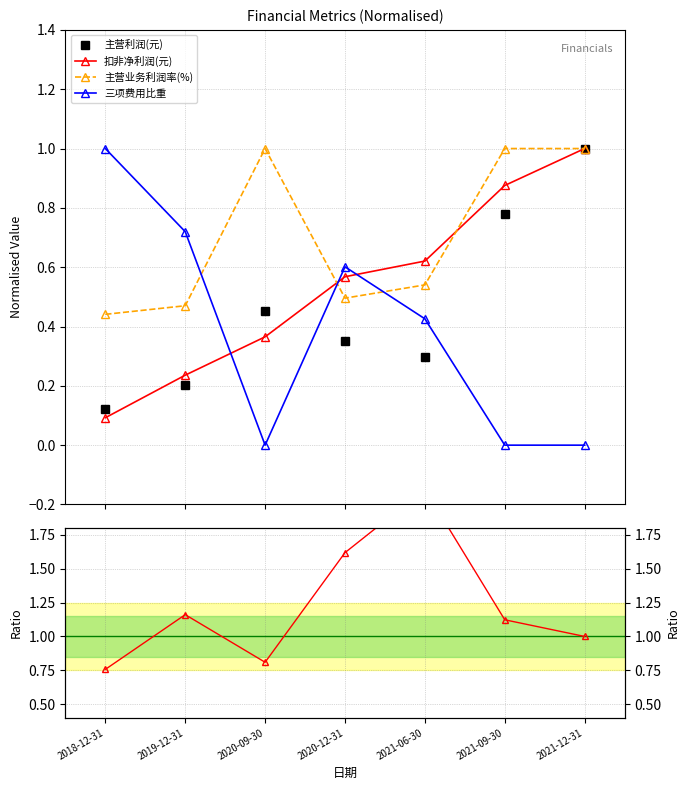

Reading right to left, extract all data points from this chart.

主营利润(元): 1.0	0.8	0.3	0.4	0.5	0.2	0.1
扣非净利润(元): 1.0	0.9	0.6	0.6	0.4	0.2	0.1
主营业务利润率(%): 1.0	1.0	0.5	0.5	1.0	0.5	0.4
三项费用比重: 0.0	0.0	0.4	0.6	0.0	0.7	1.0
扣非净利润 / 主营利润: 1.0	1.1	2.1	1.6	0.8	1.2	0.8